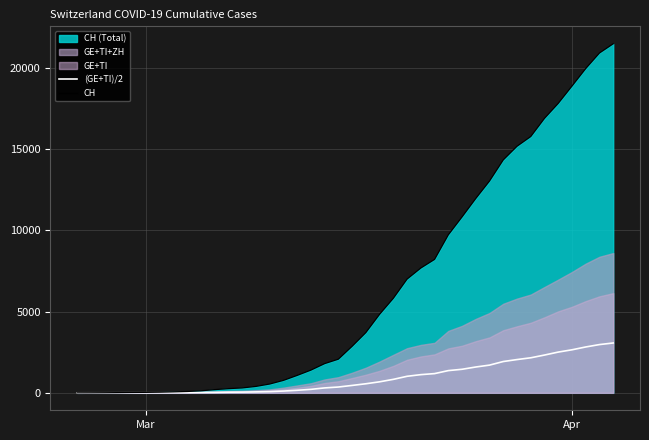

Which series has the largest range (max minus min)?

CH